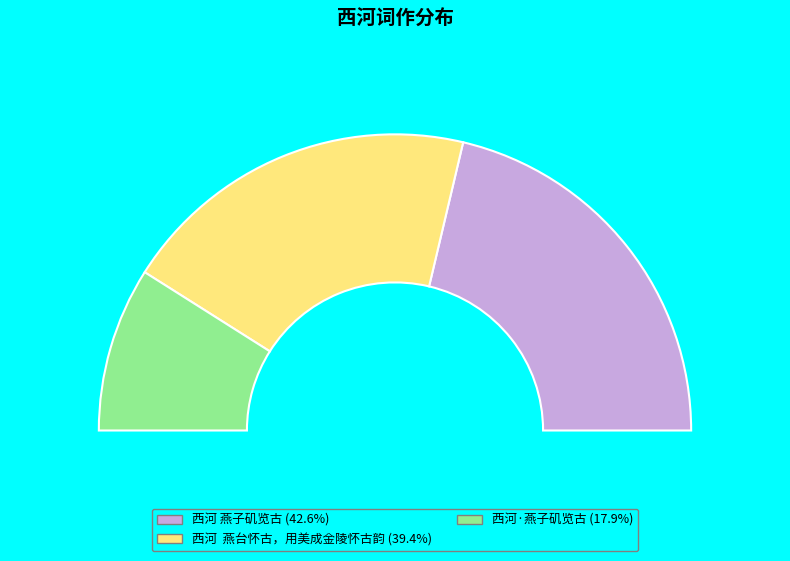

To the nearest percent, what is the difference between the largest and smallest slice percentages?

25%